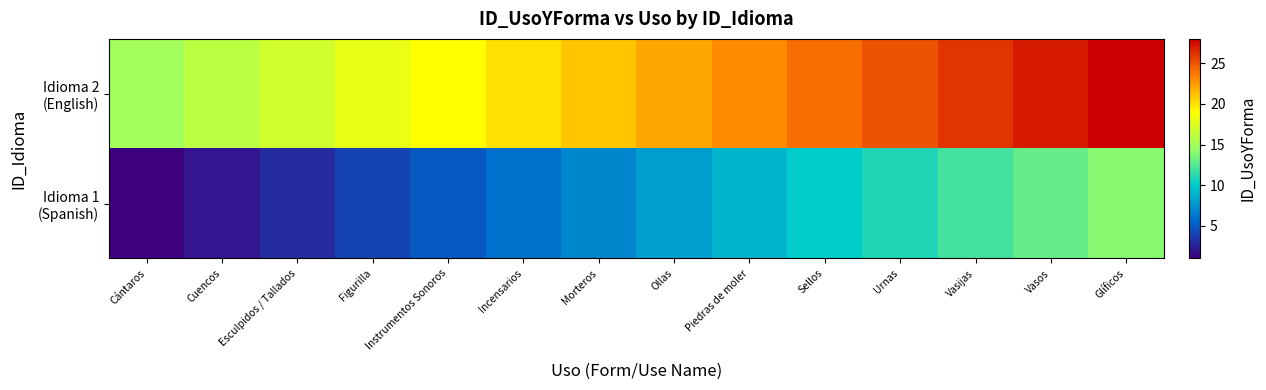

At how many categories does at least one series exceed 16?

12